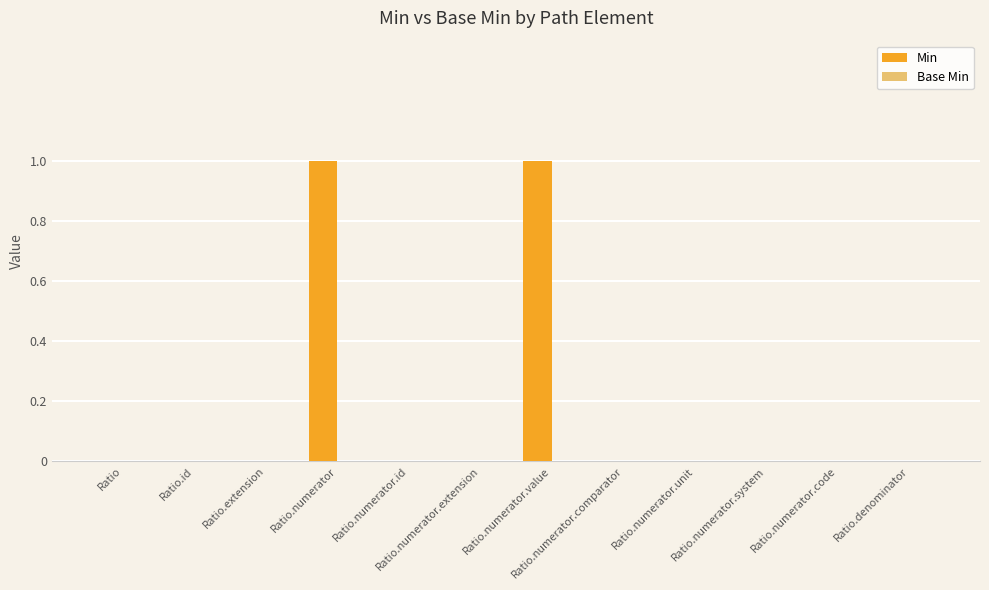

What is the change in value from Ratio.id to Ratio.numerator.value?

+1